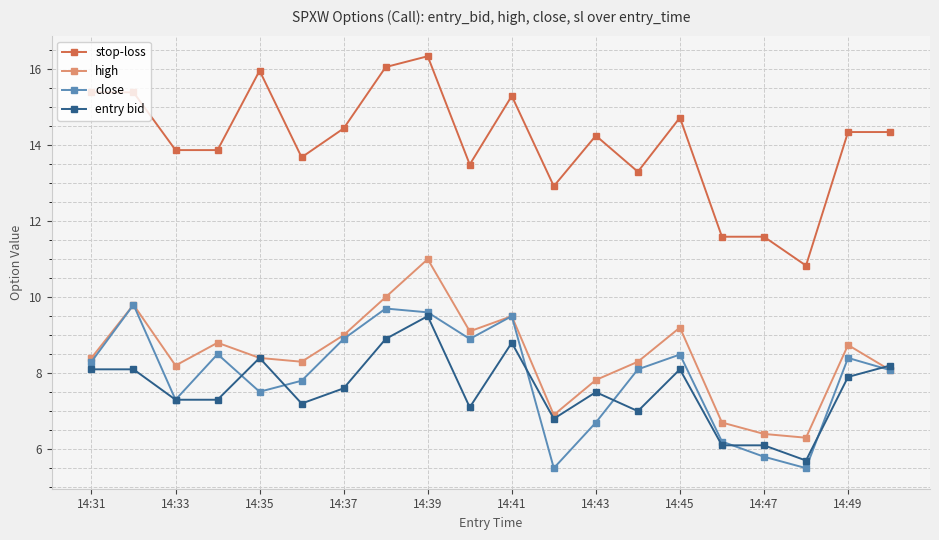

How many interior local peaks does the close series have?

6